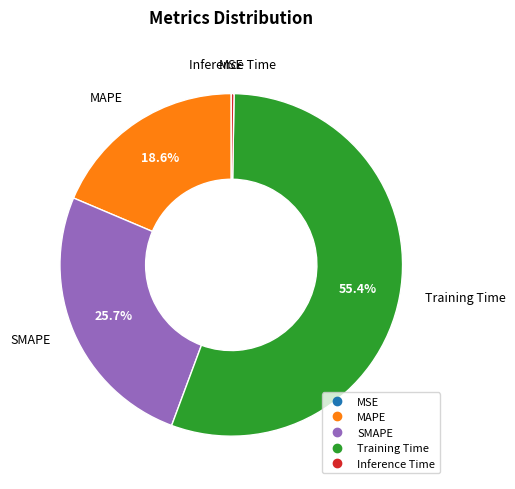

Which category has the biggest portion of the pie?

Training Time